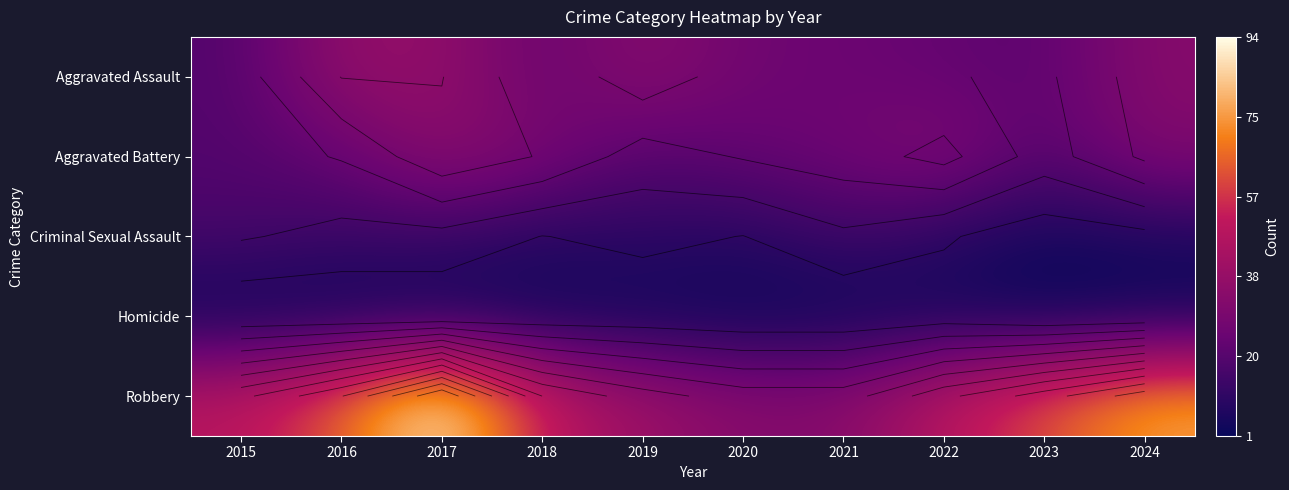

Rank the series by their maximum value, from lowest to highest.

Homicide, Criminal Sexual Assault, Aggravated Battery, Aggravated Assault, Robbery